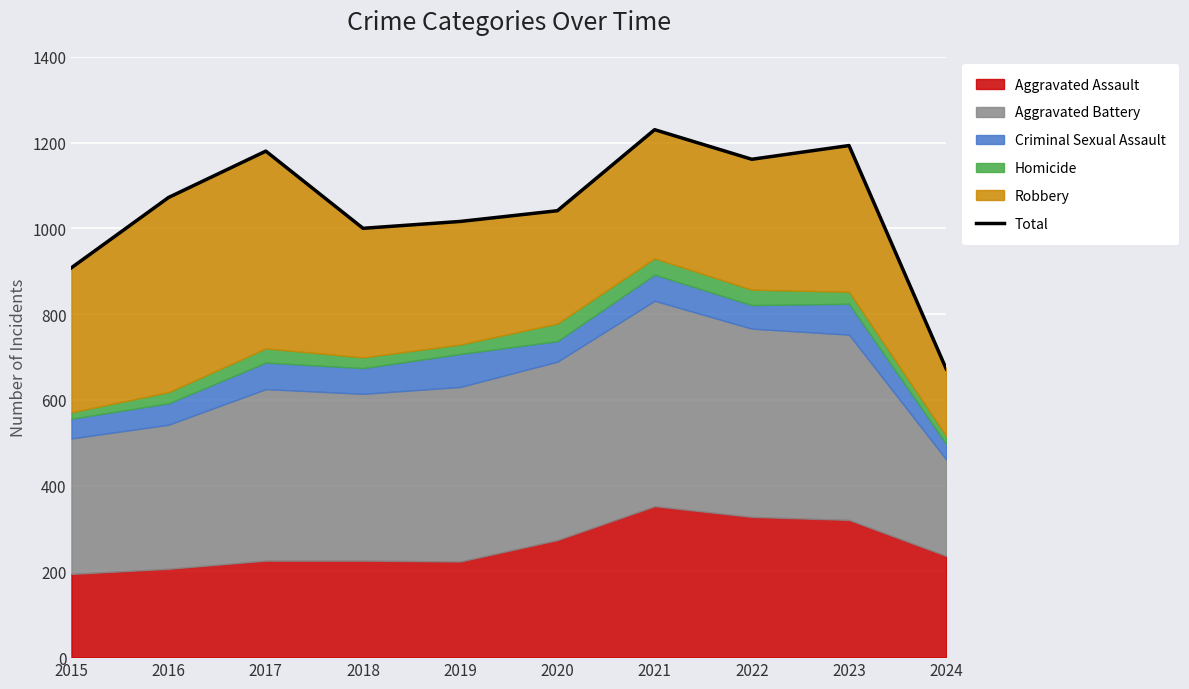

The value at 2019 is 1016. True or false?

True